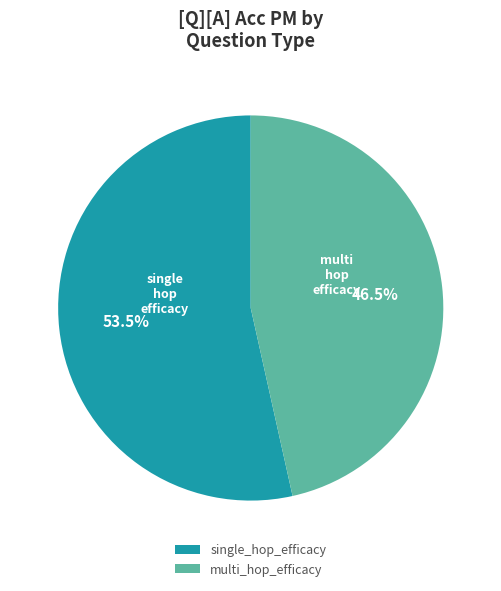

Which has a higher value, single_hop_efficacy or multi_hop_efficacy?

single_hop_efficacy